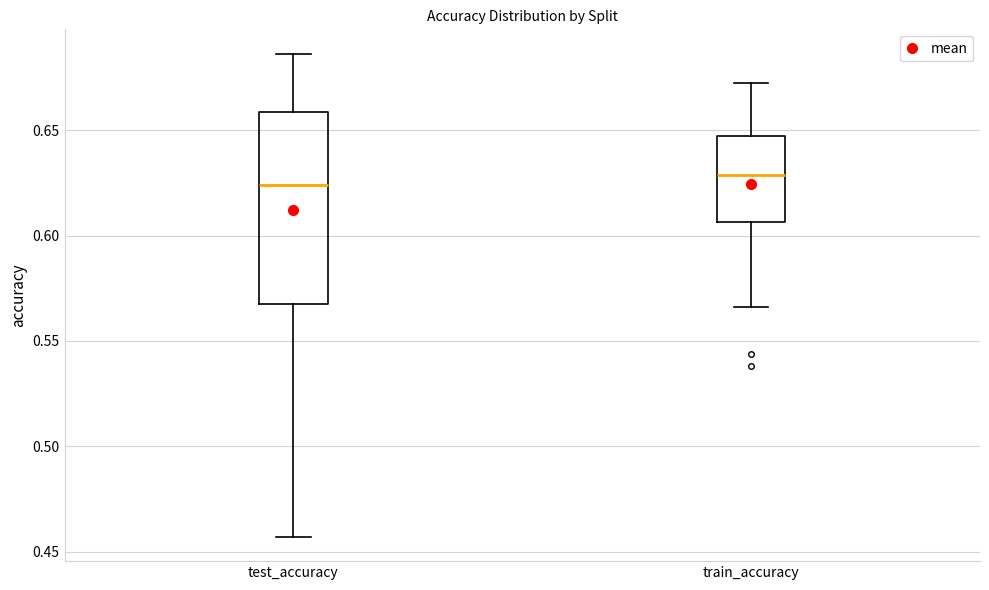

Where is the lower edge of the box for test_accuracy on the y-axis? The values are not printed on the chart, so give them approximately, as read against the axis.

0.570